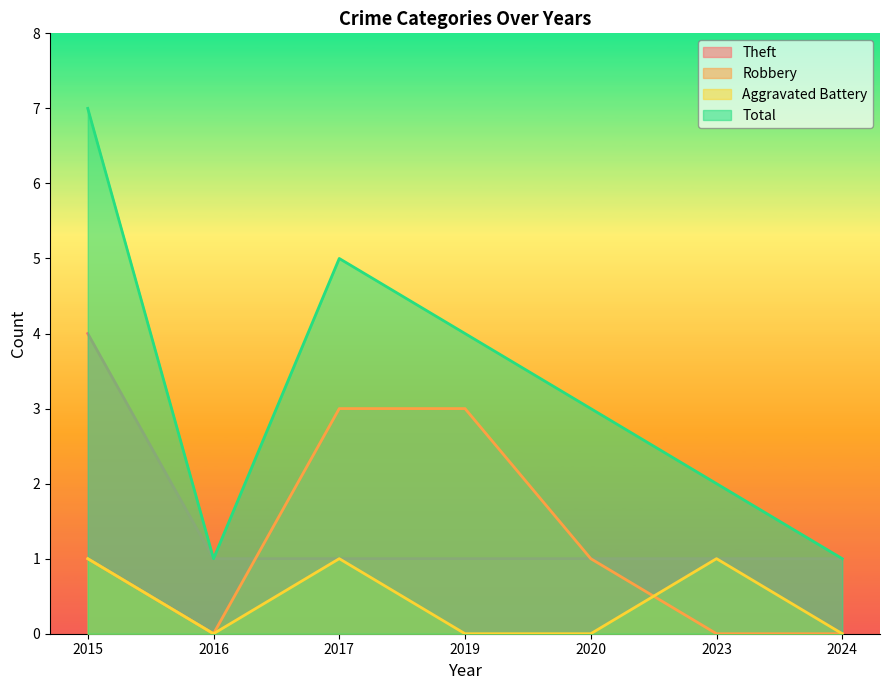

What is the difference between the second highest and minimum values in the Total series?

4